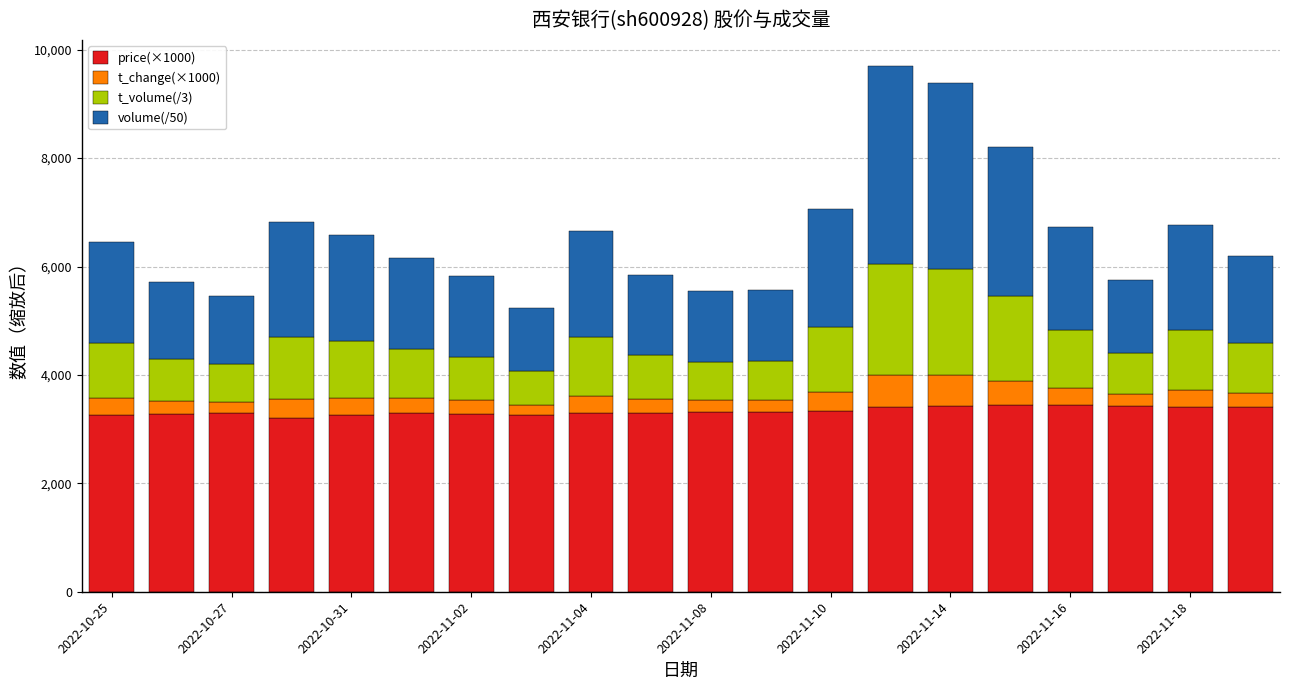

What is the lowest value of the price(×1000) series?

3210.0